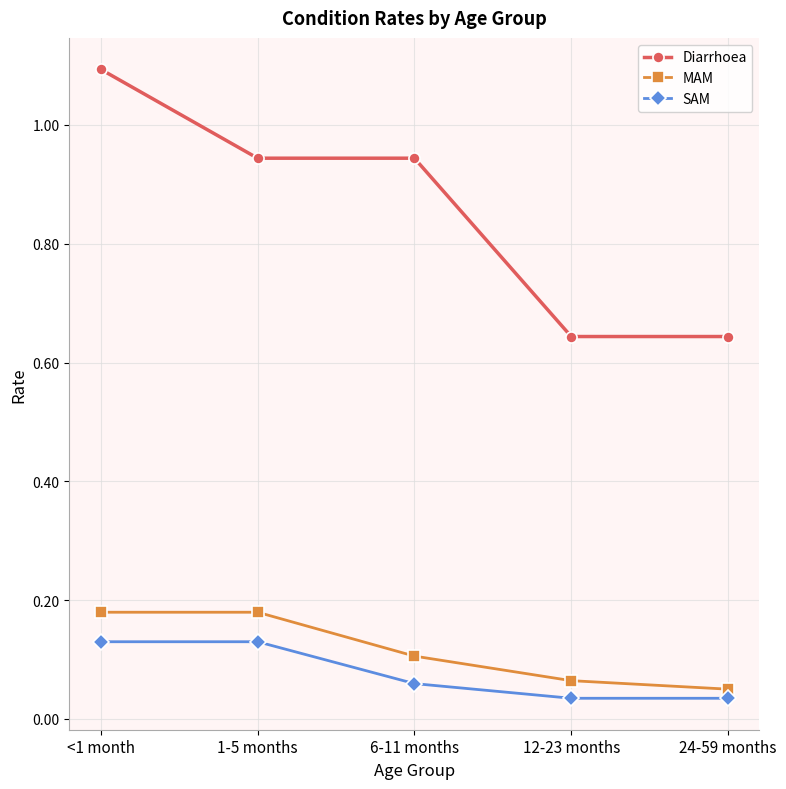

How many SAM values are between 0 and 1?

5